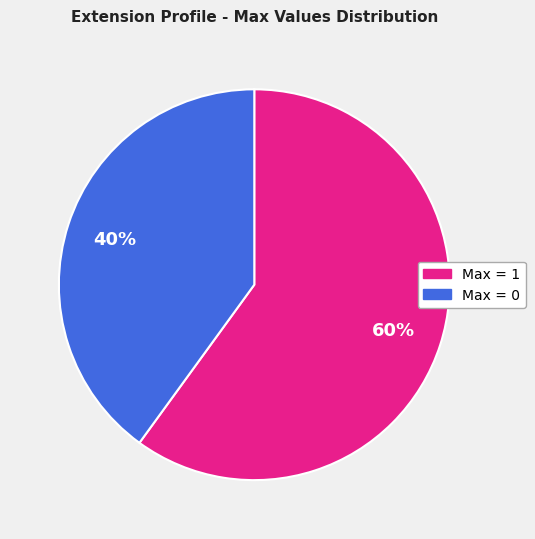

How many slices are in this pie chart?

2